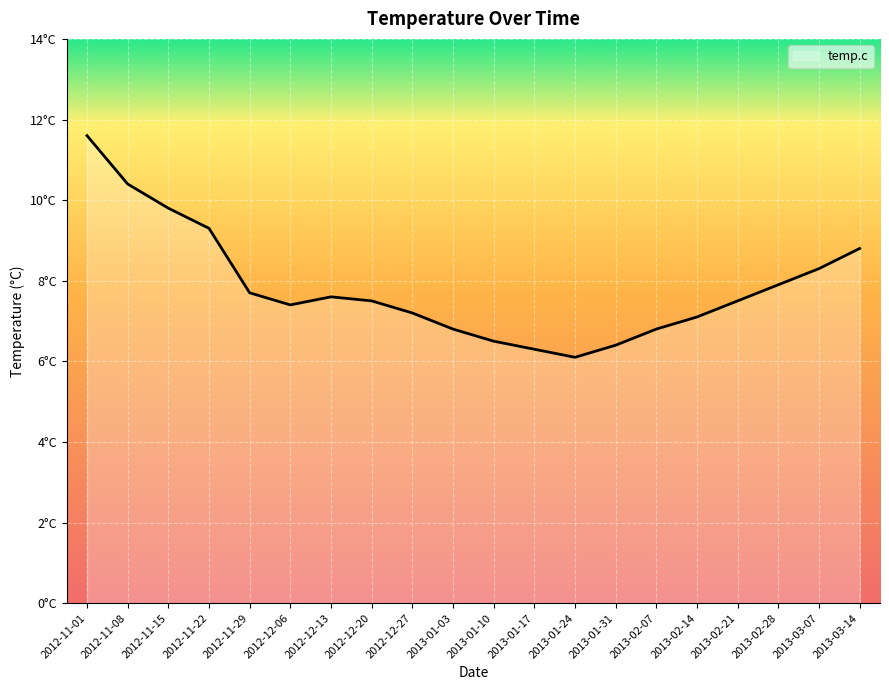

Where is the first local minimum?

2012-12-06